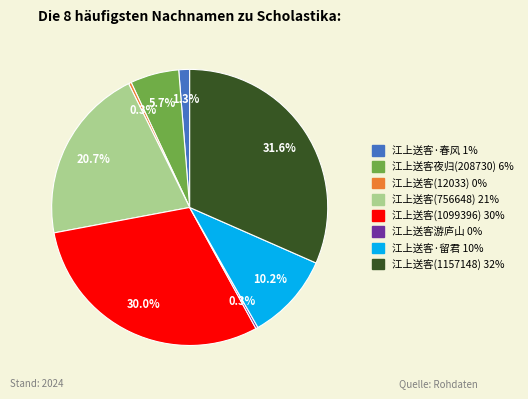

What percentage do 江上送客(756648) 21% and 江上送客(1157148) 32% together represent?

52.2%